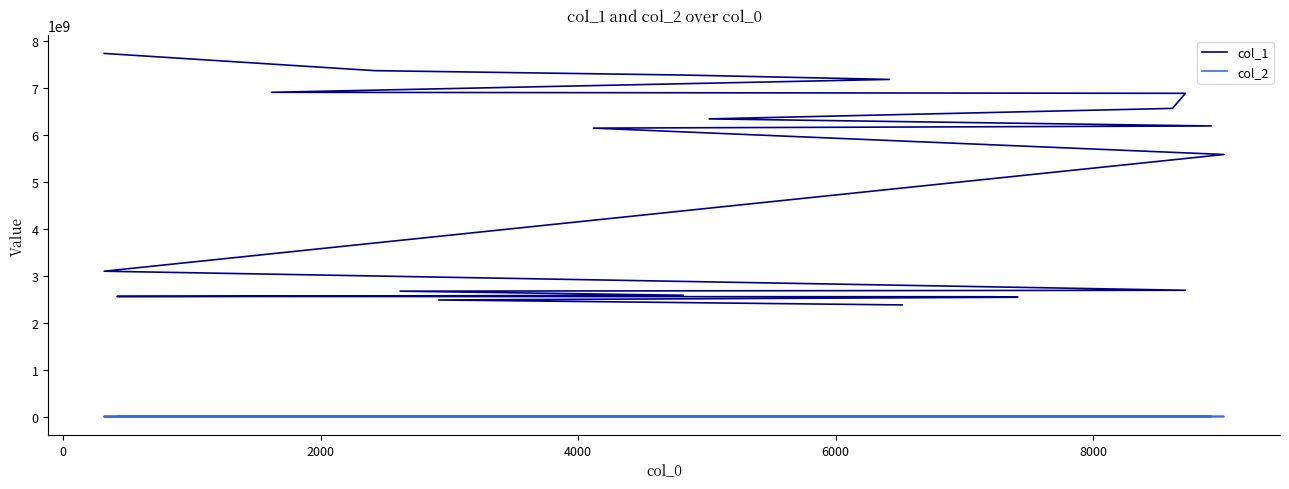

True or false: col_1 and col_2 cross at least once.

False